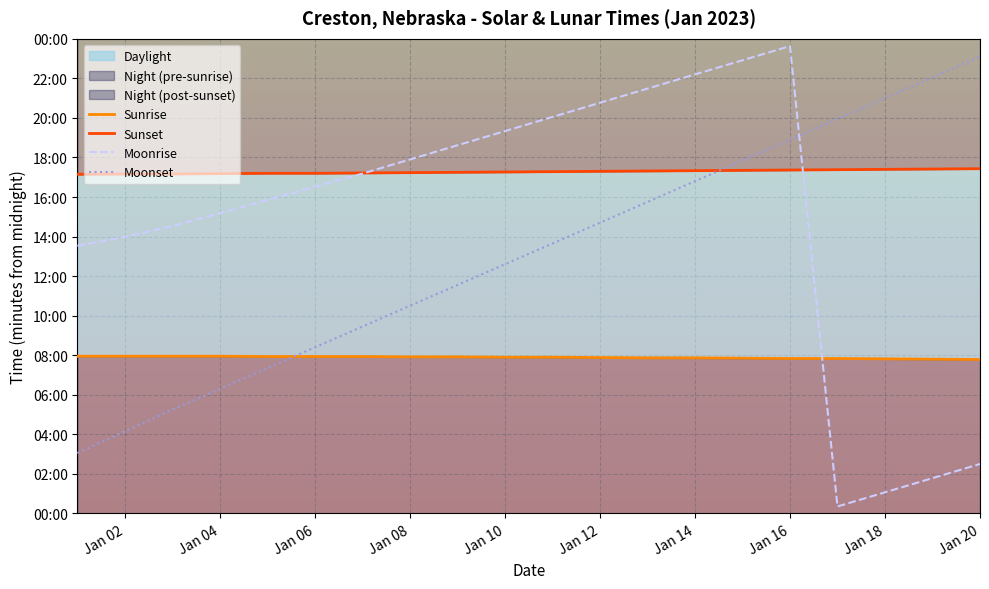

What is the highest value of the Moonset series?

1386